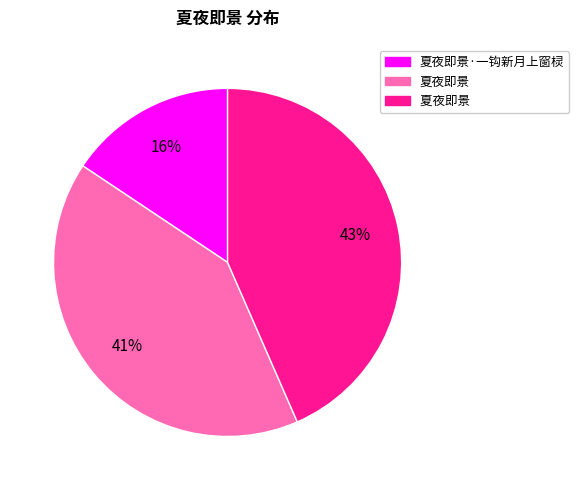

To the nearest percent, what is the average slice percentage?

33%